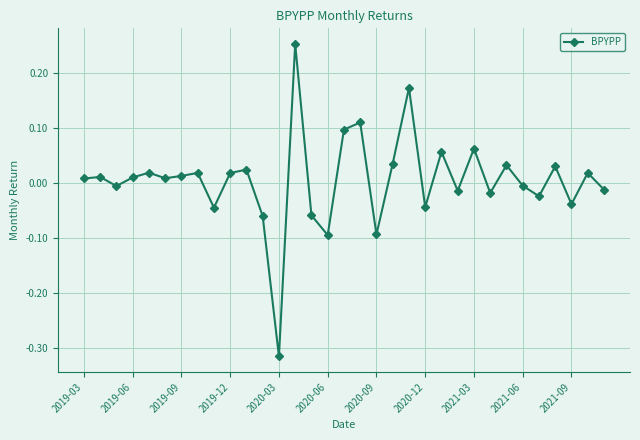

What is the difference between the maximum and minimum values?

0.6